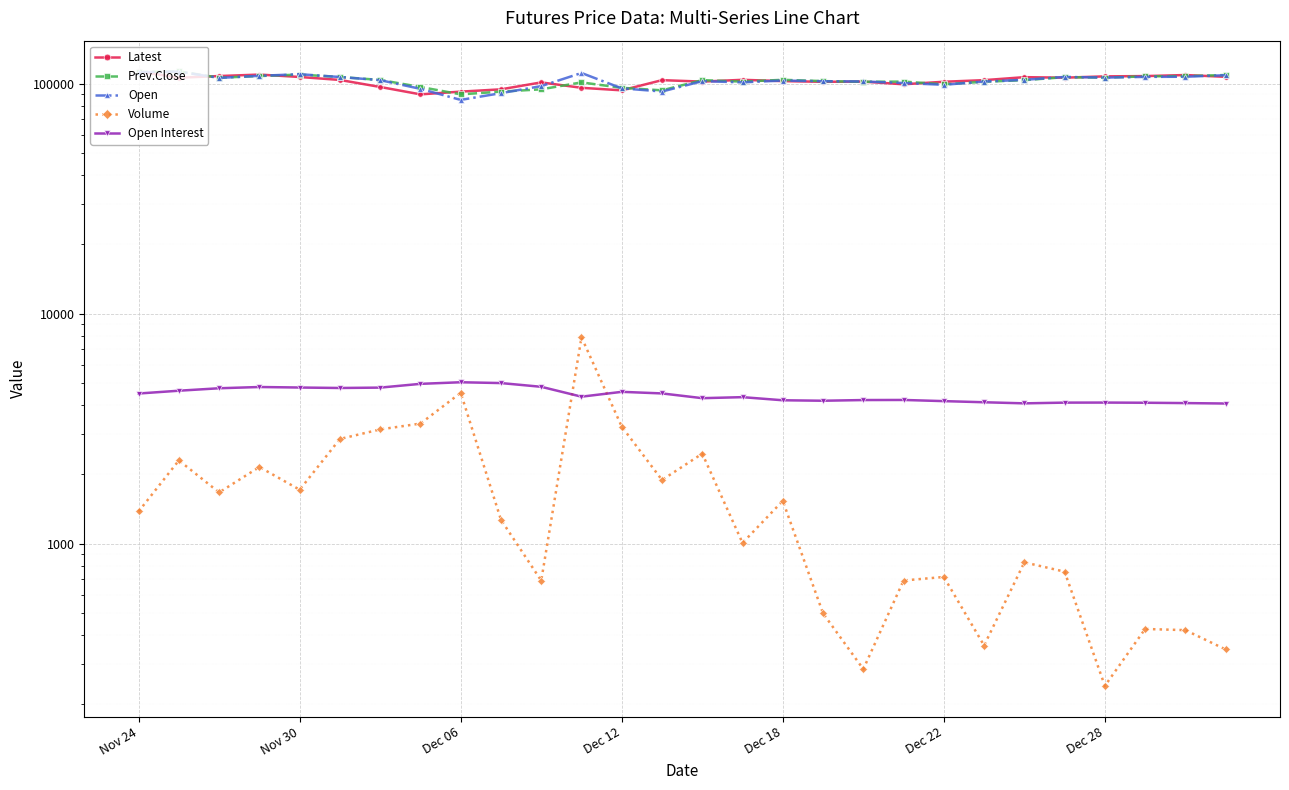

Which has a higher value, 14 or Dec 28?

14